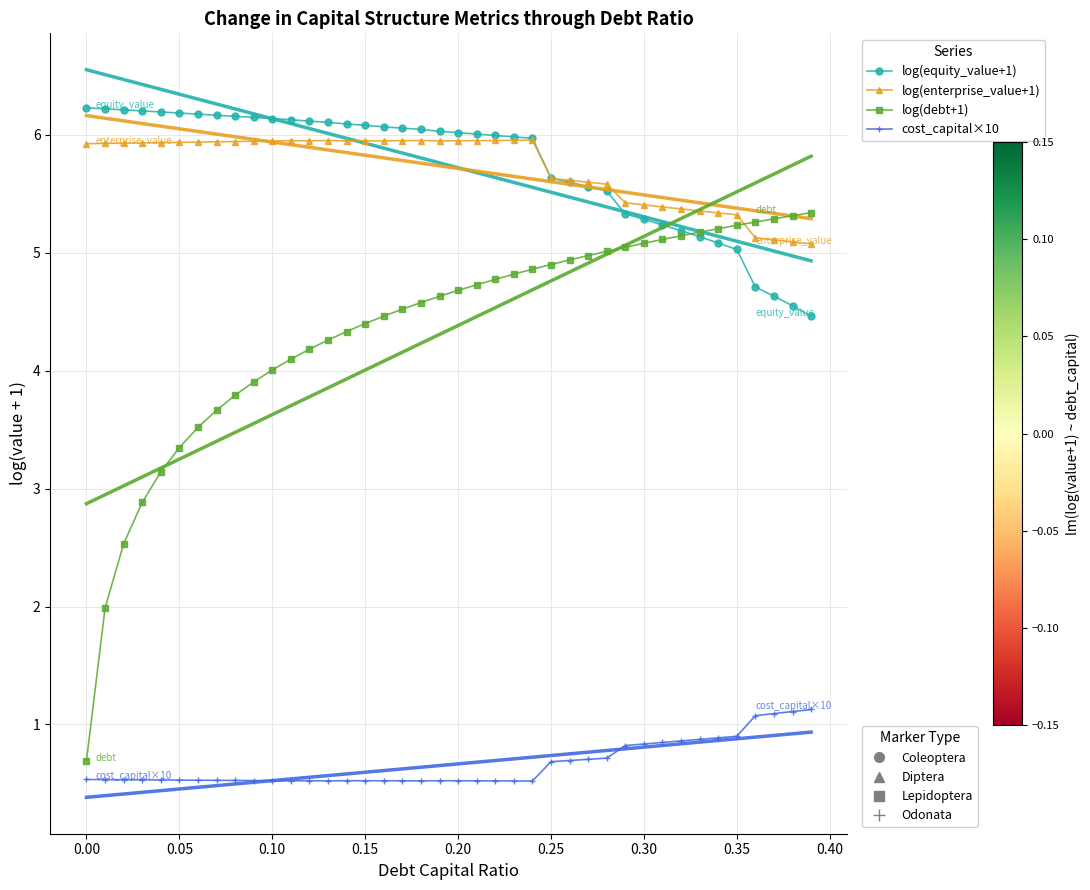

The value of log(debt+1) at 0.20 is 7.1. True or false?

False